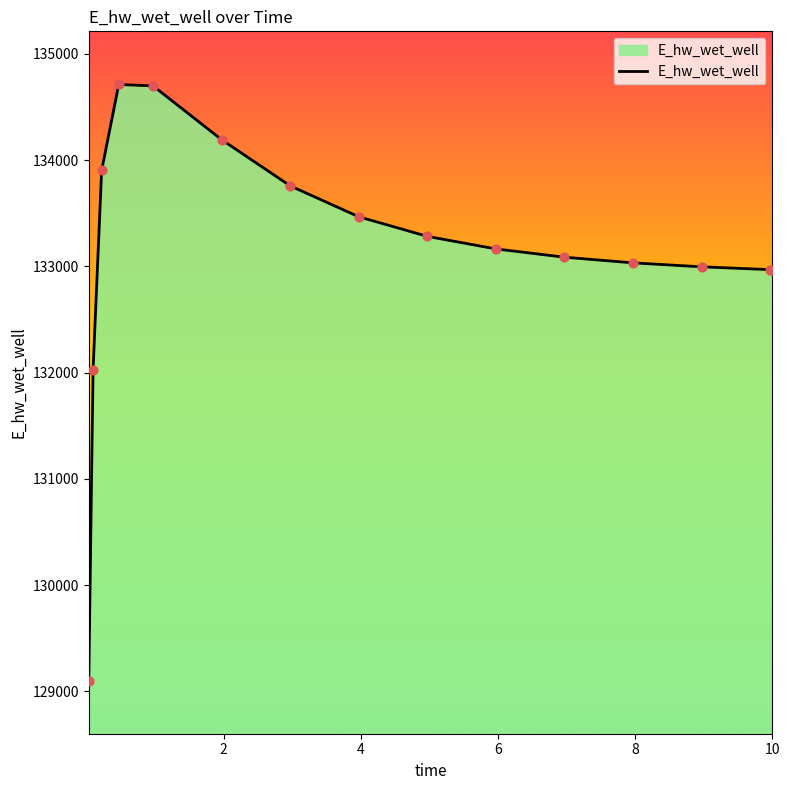

What is the difference between the maximum and minimum values?

5610.1